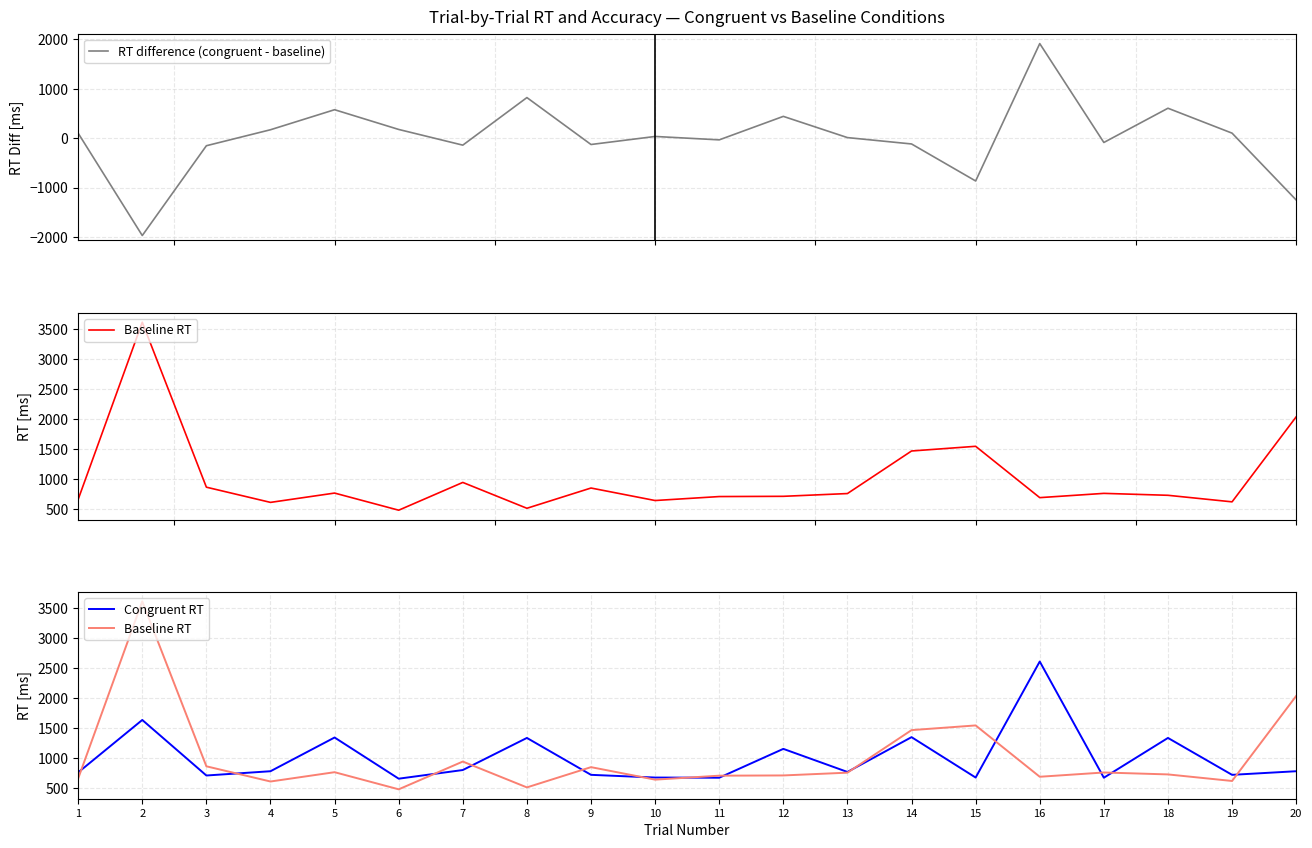

What is the value of the RT difference (congruent - baseline) point at the 7th from the left?

-141